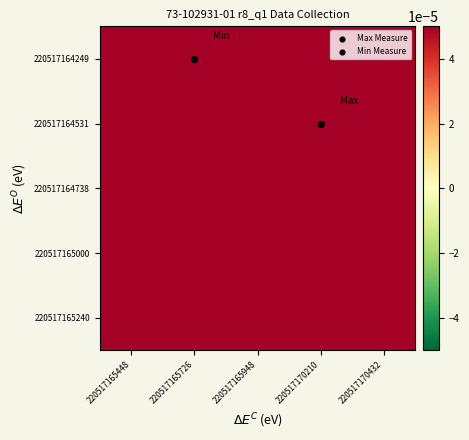

What is the smallest value displayed?

6.9